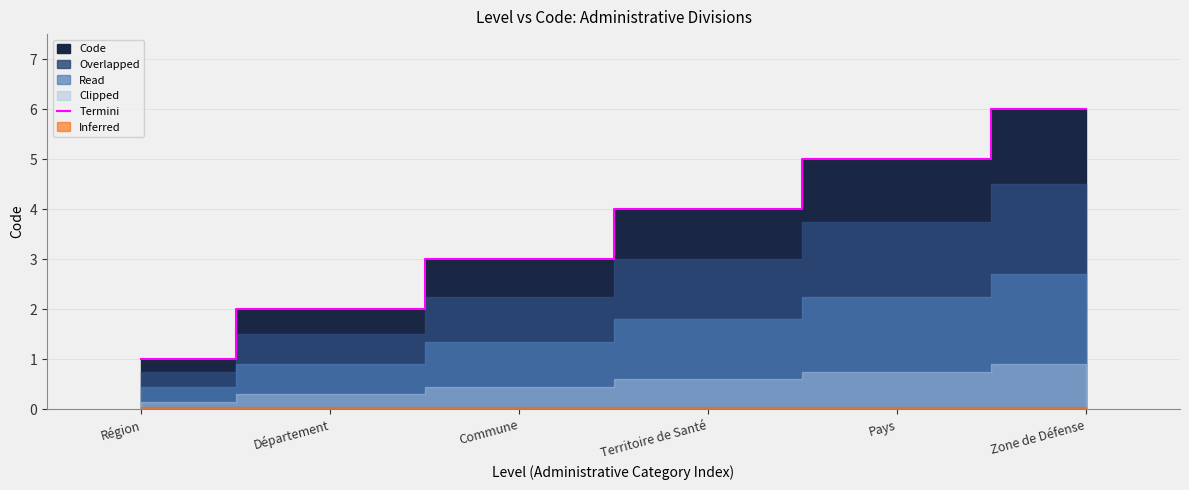

Count the number of categories in the chart.

6